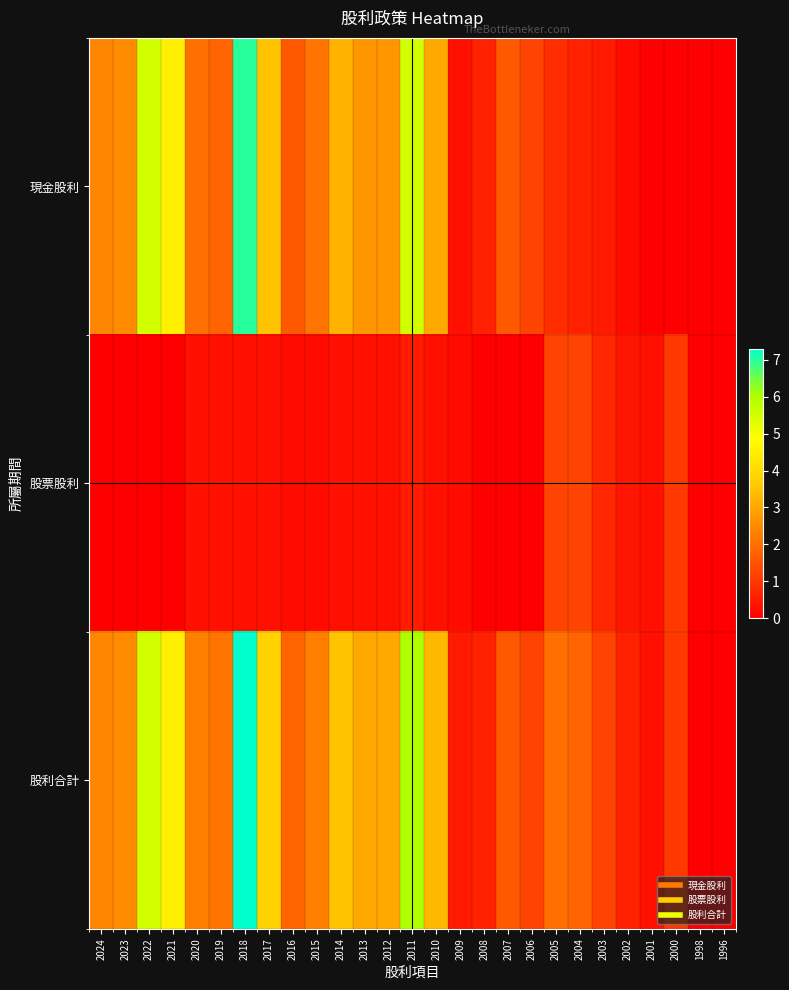

What is the total value across all series at 2010?

6.6